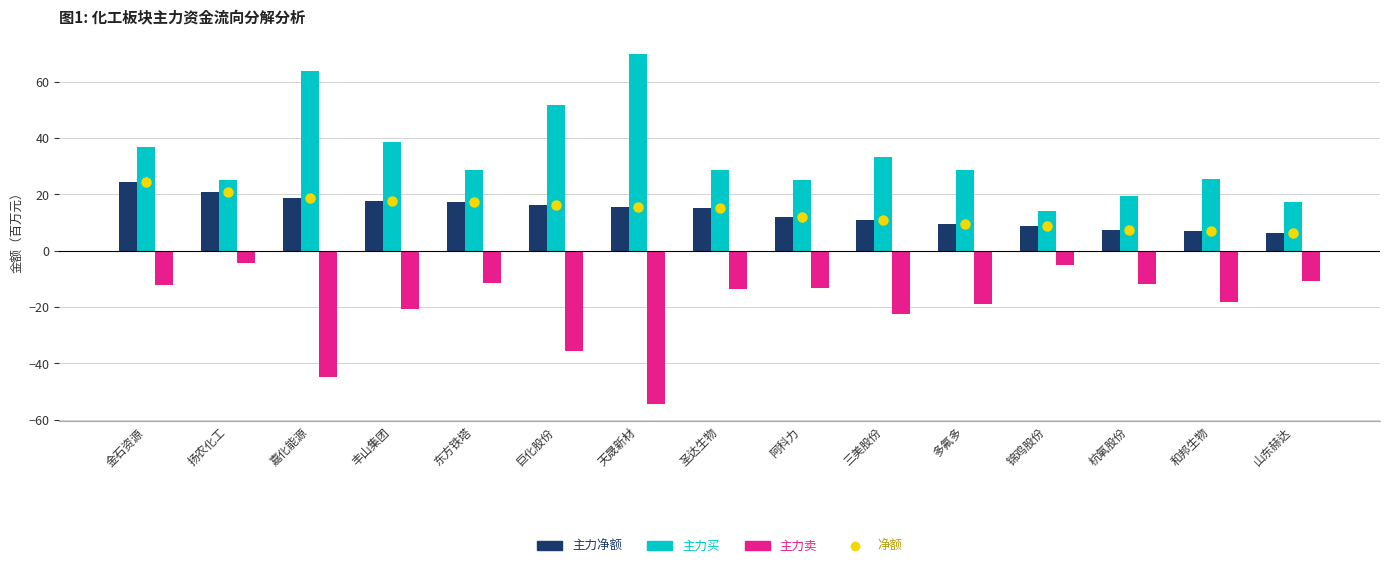

What is the total value across all series at 东方铁塔?

52.1